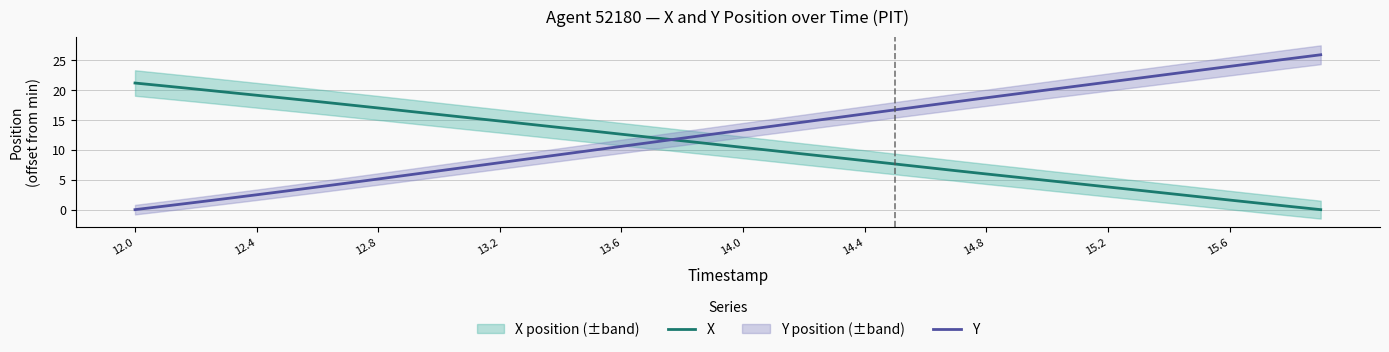

True or false: X and Y cross at least once.

True